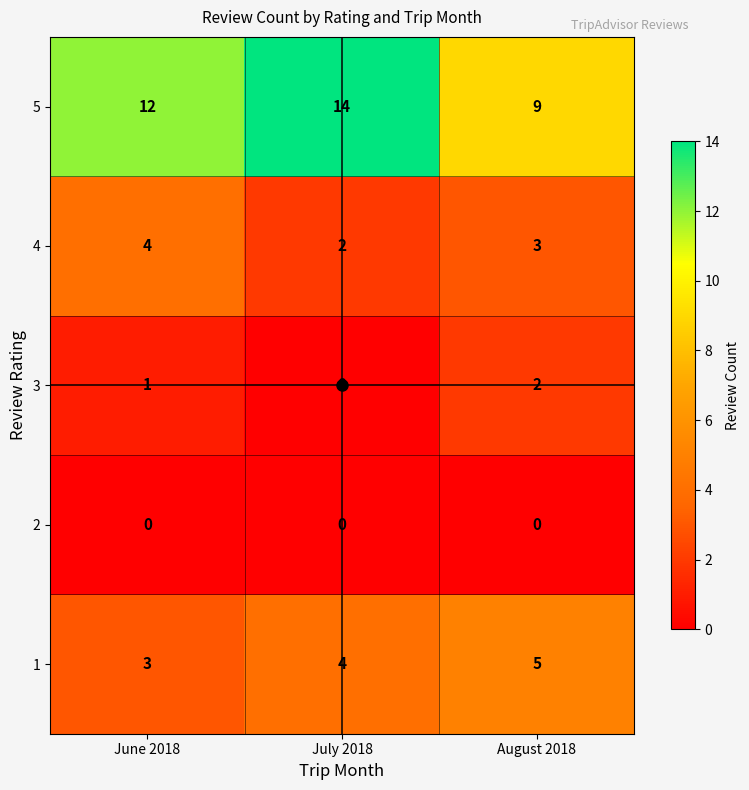

True or false: 4 has a value of 1 at July 2018.

False